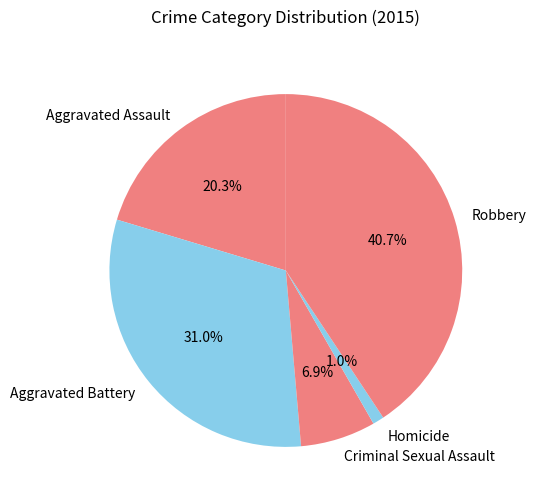

How much of the chart is everything except Criminal Sexual Assault?

93.1%